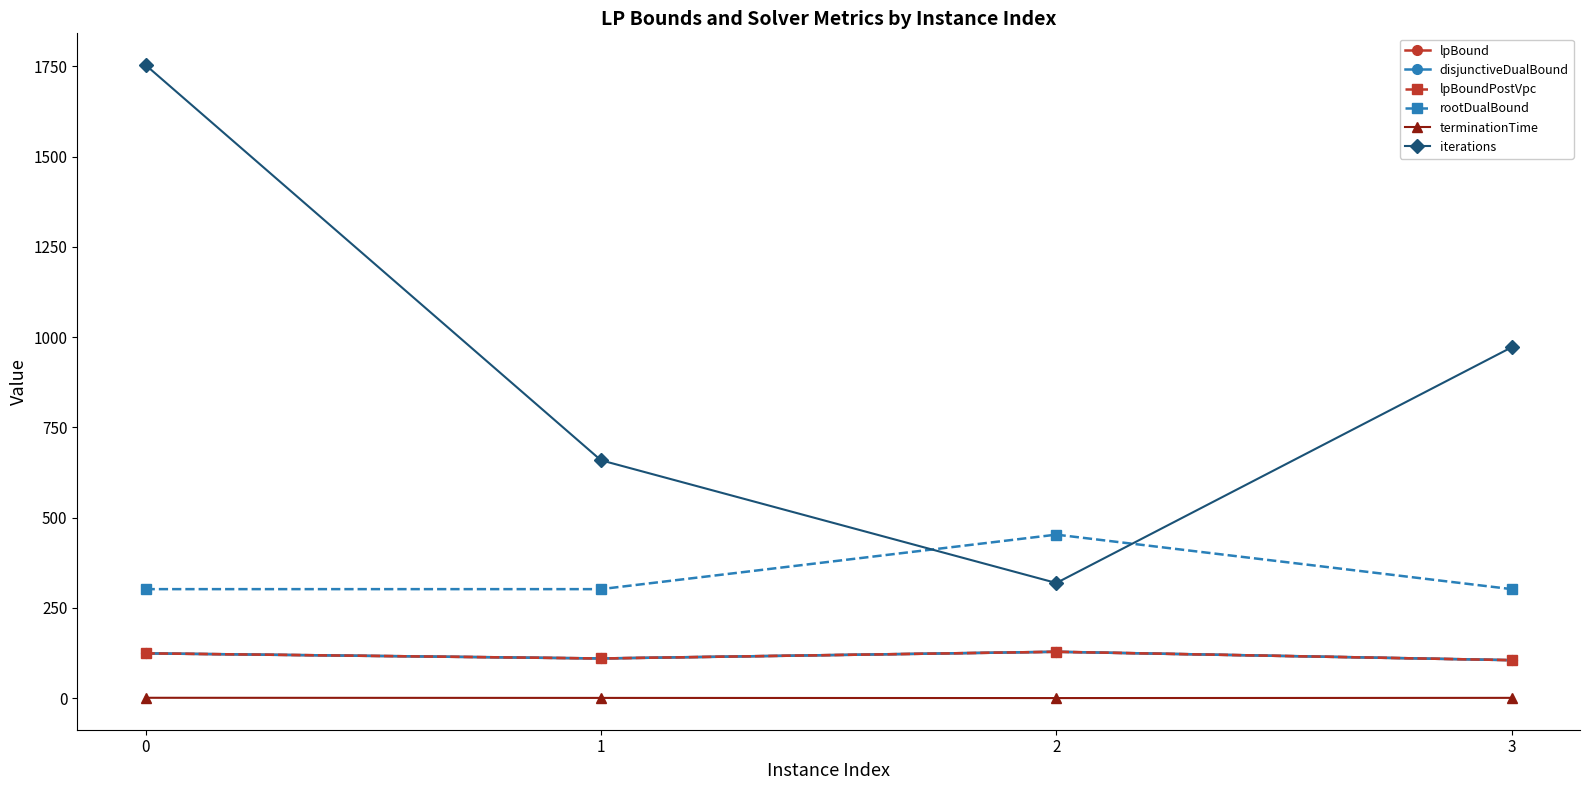

What is the value of the lpBoundPostVpc point at the 2nd from the left?

110.0